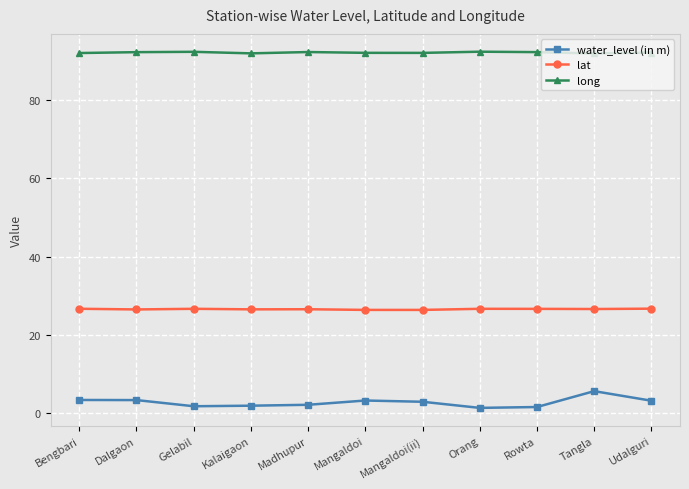

Which series has the largest range (max minus min)?

water_level (in m)